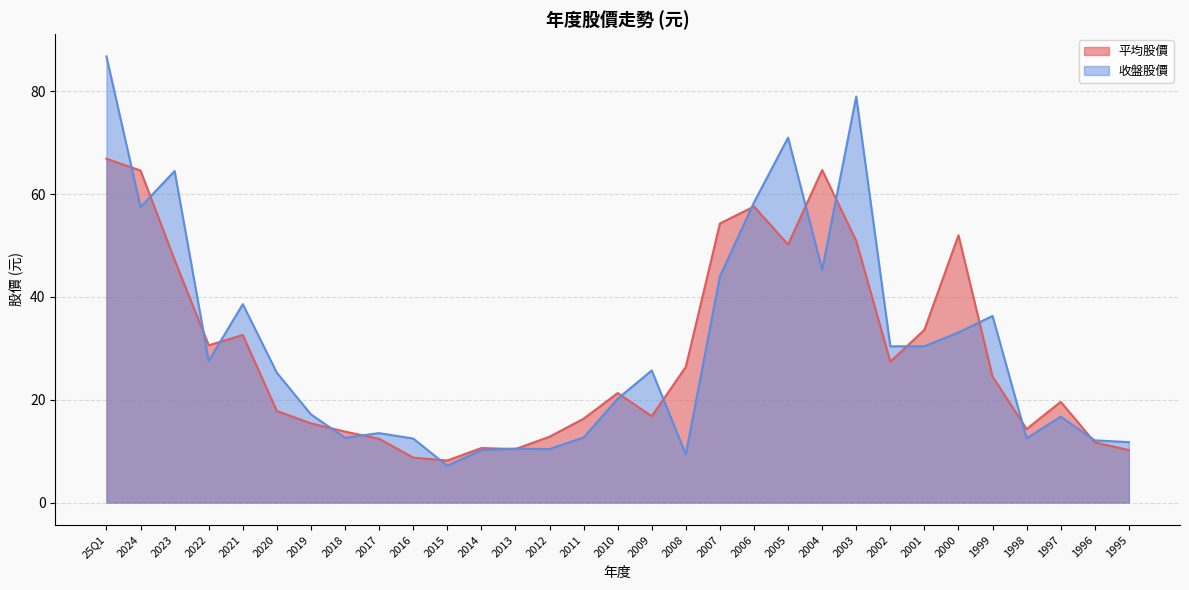

Count the number of data series in this chart.

2